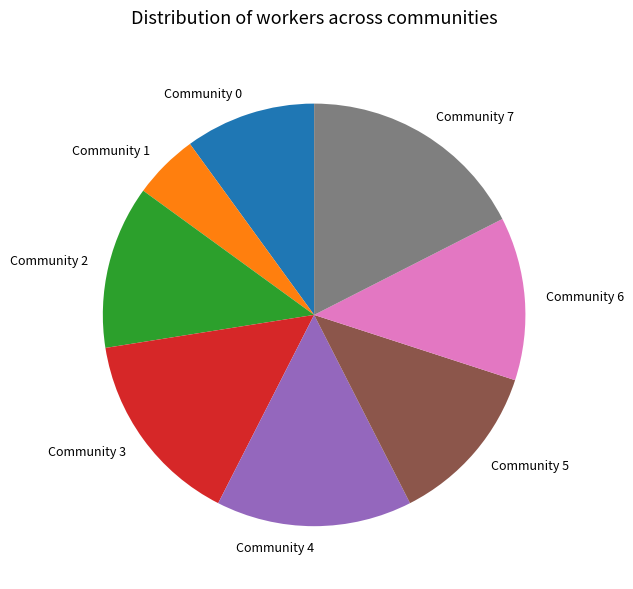

Does Community 1 represent more than half of the total?

No